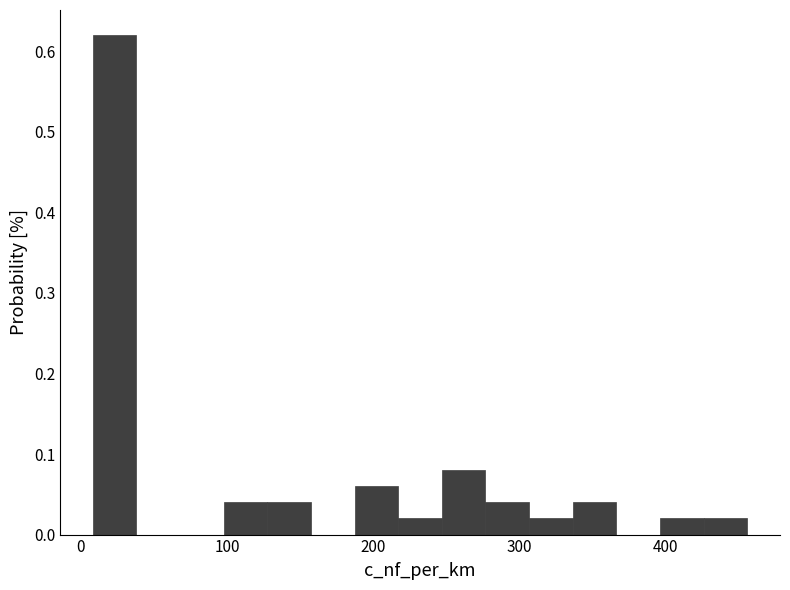

Around what value on the x-axis is the tallest bar? Give the approximate position of its centre, as read against the axis.

20